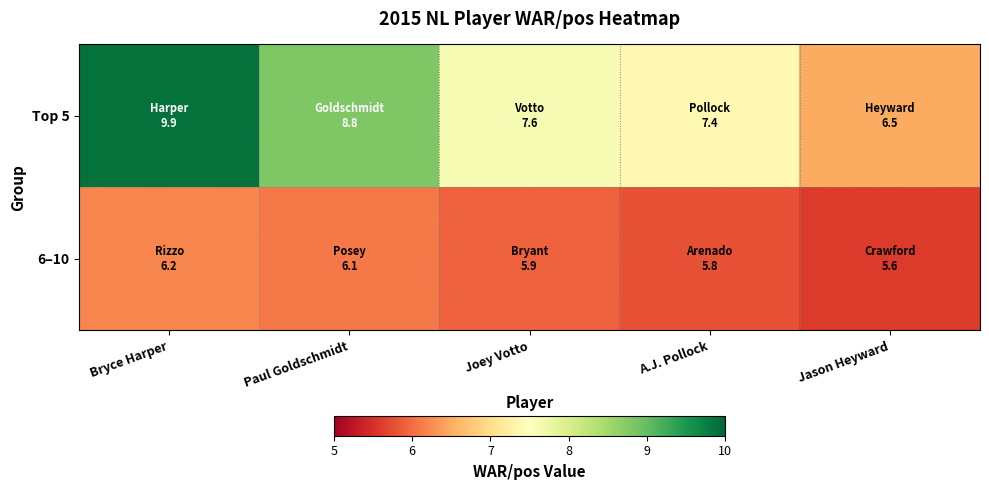

Reading left to right, transcribe all the data shown in this chart.

Top 5: Bryce Harper=9.9	Paul Goldschmidt=8.8	Joey Votto=7.6	A.J. Pollock=7.4	Jason Heyward=6.5
6–10: Bryce Harper=6.2	Paul Goldschmidt=6.1	Joey Votto=5.9	A.J. Pollock=5.8	Jason Heyward=5.6